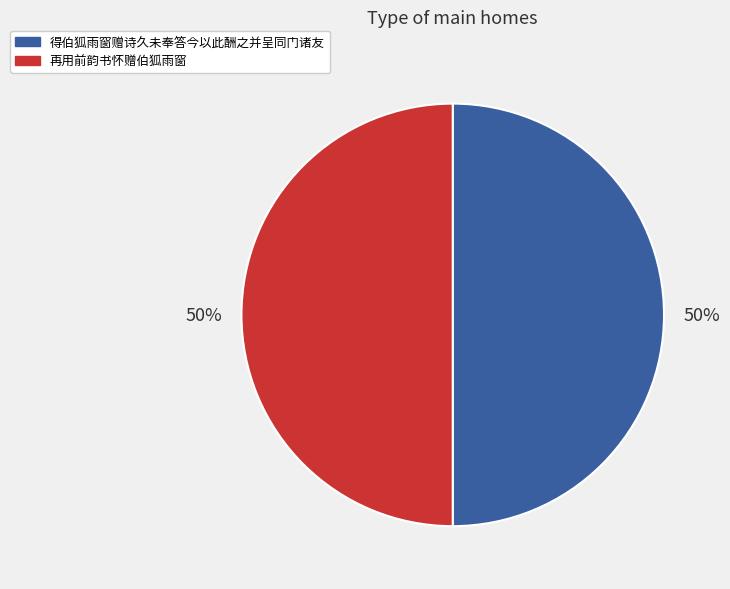

To the nearest percent, what percentage of the pie is 再用前韵书怀赠伯狐雨窗?

50%